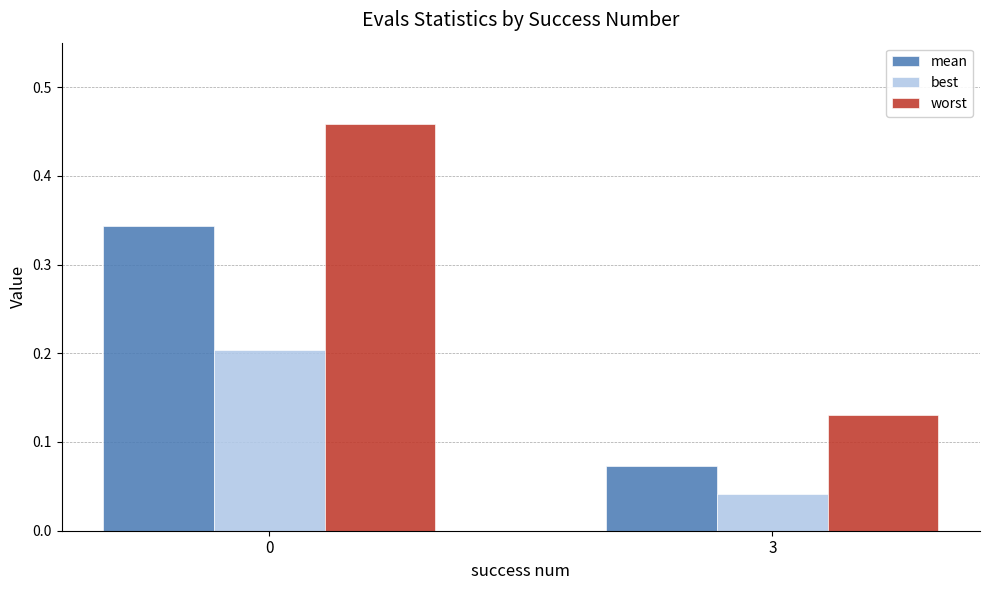

Rank the series by their maximum value, from highest to lowest.

worst, mean, best